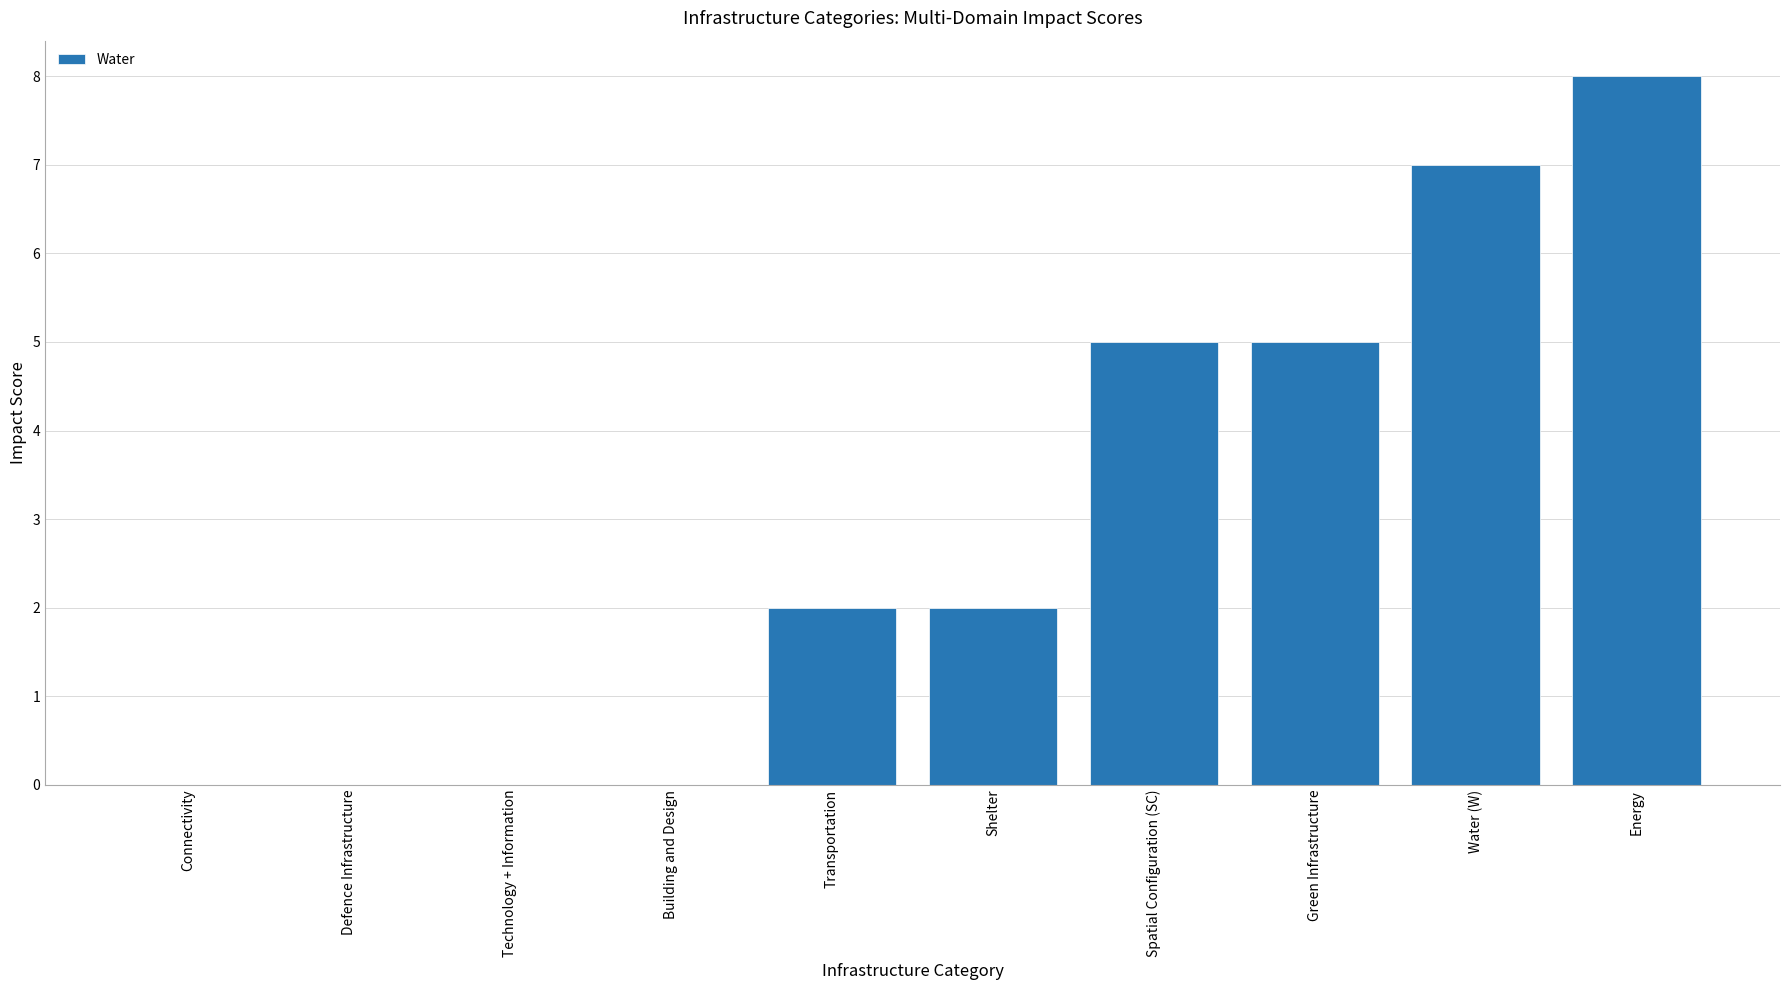

What is the sum of all values?

29